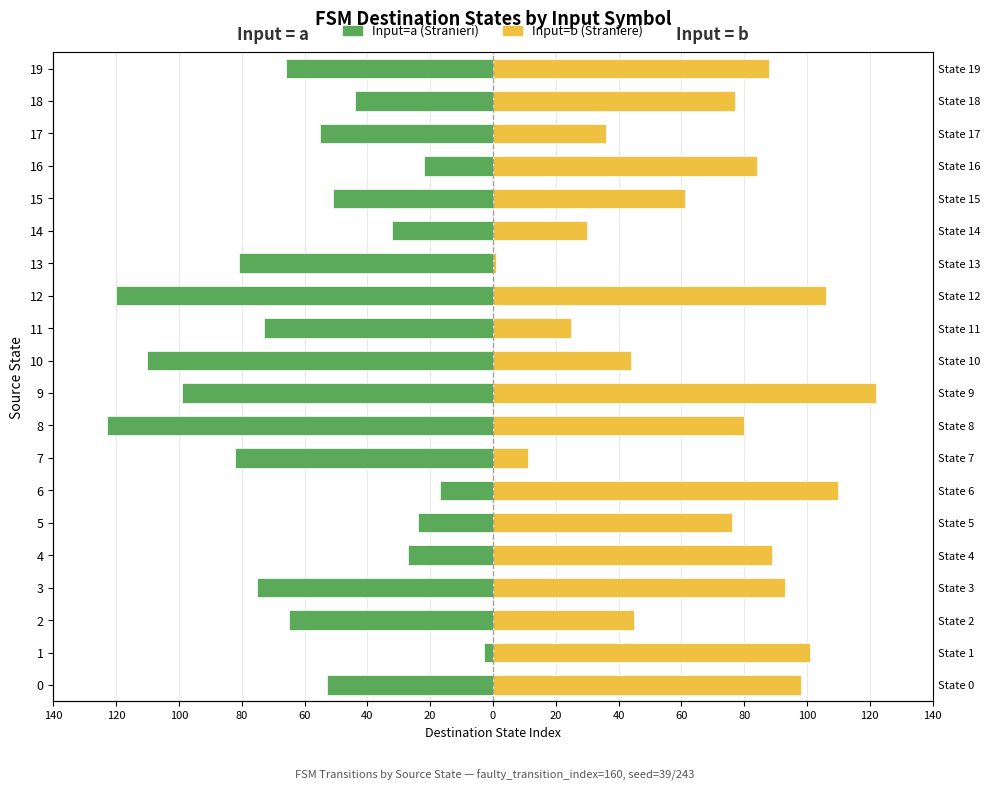

Between 12 and 13, which series saw the biggest shift?

Input=b (Straniere style)